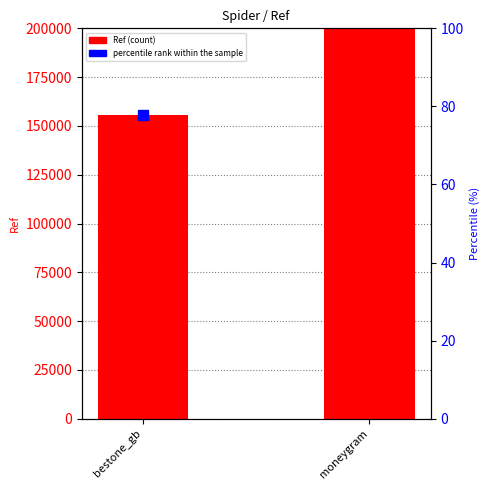

Reading left to right, list all the values displayed in this chart.

bestone_gb=155538	moneygram=44570583